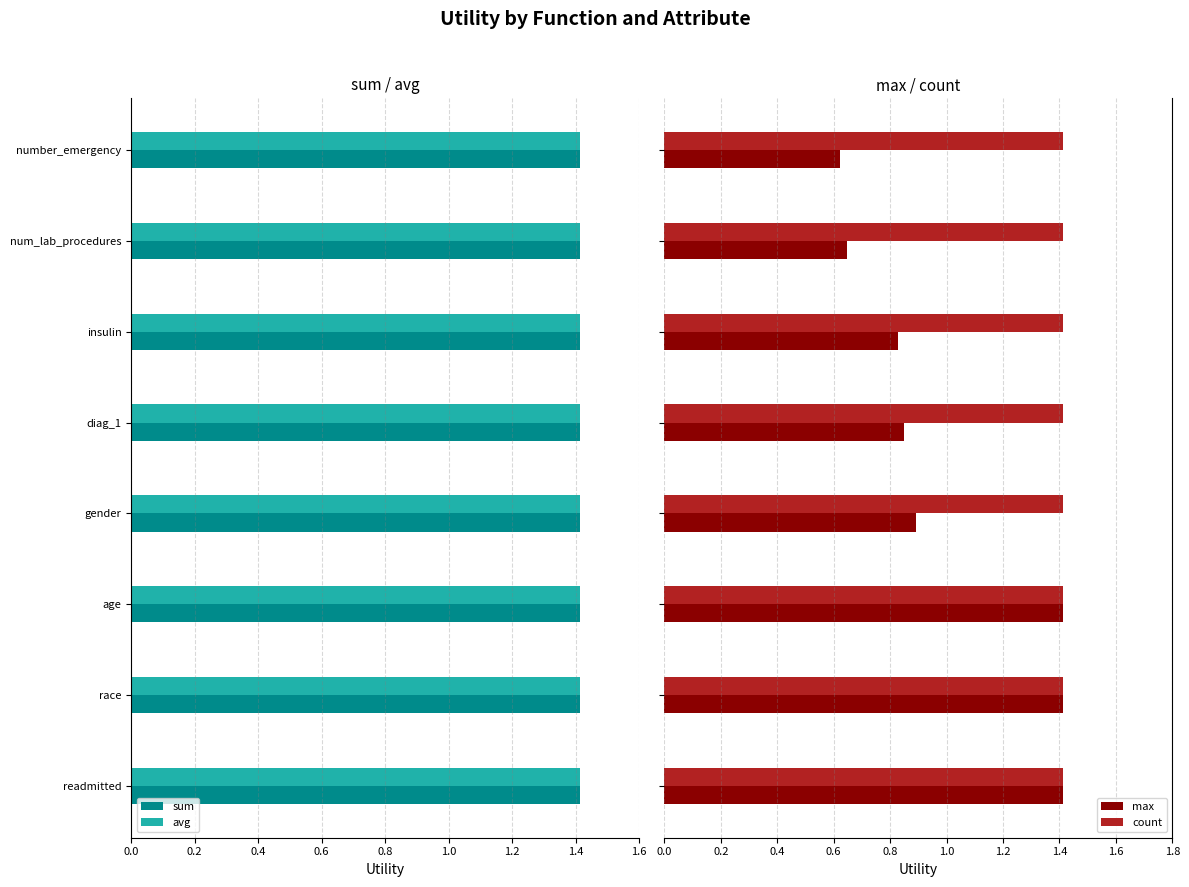

How many max values are between 0 and 1?

5